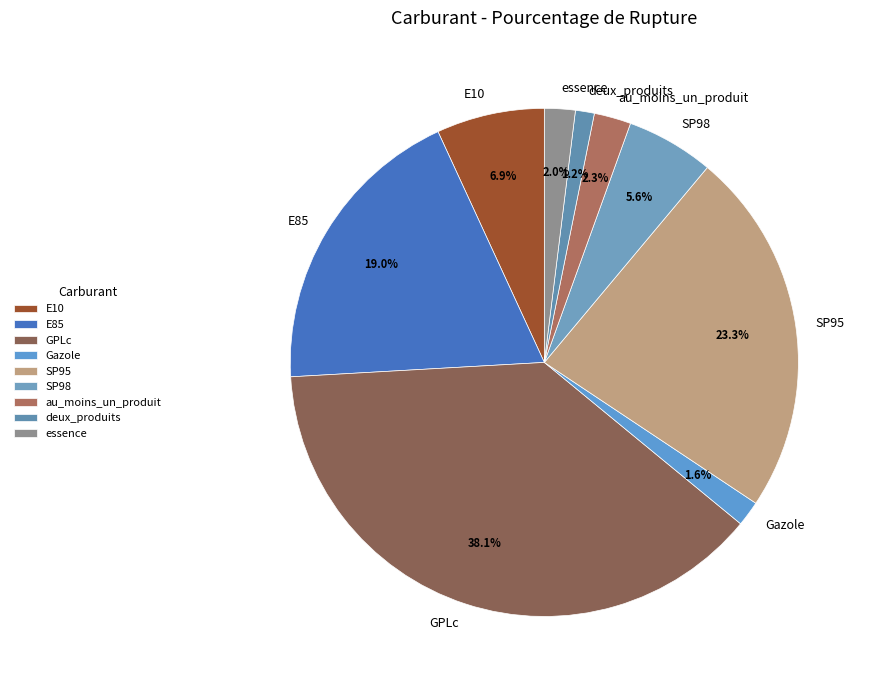

How many segments does this pie chart have?

9